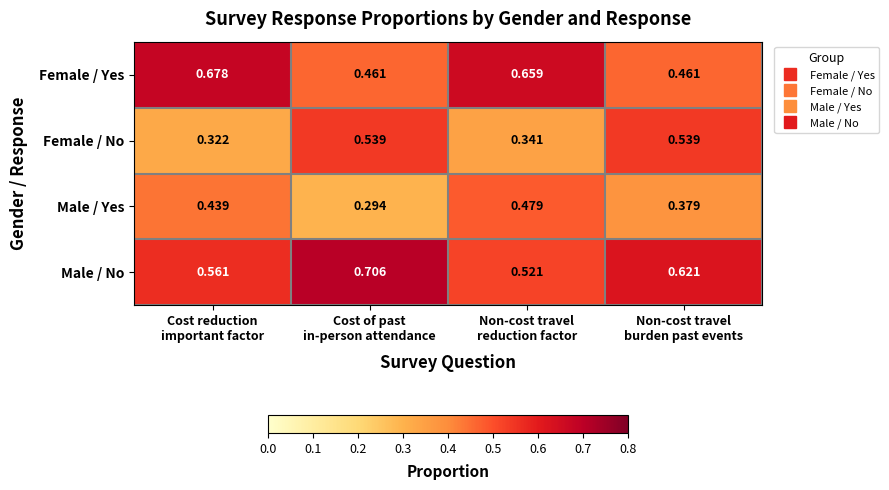

Rank the series by their average value, from lowest to highest.

Male / Yes, Female / No, Female / Yes, Male / No